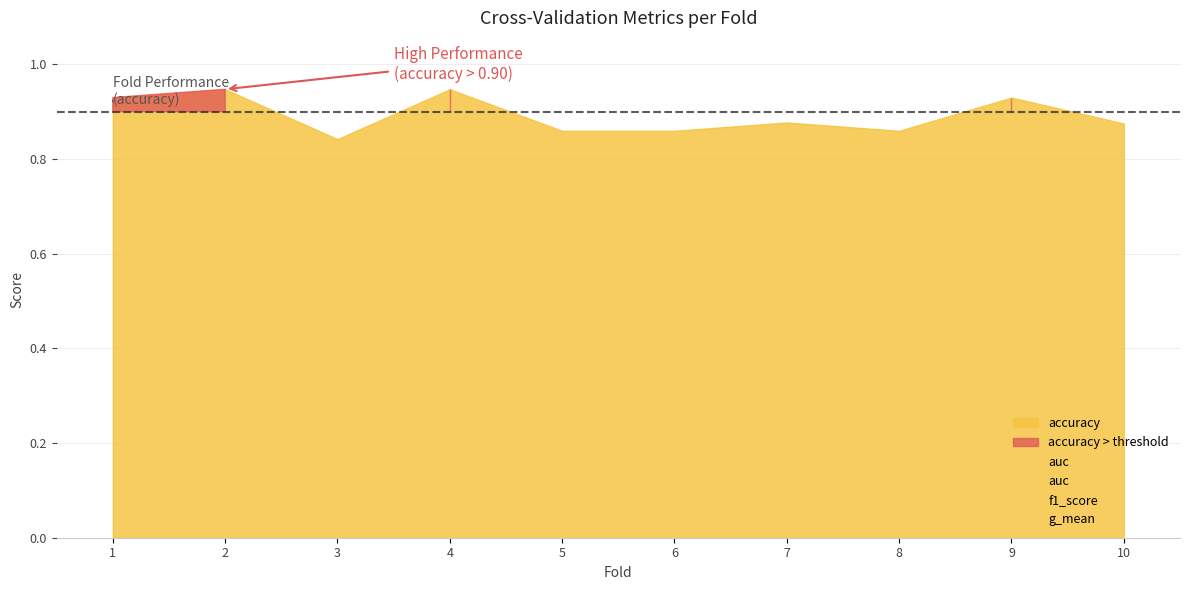

How many values are between 0 and 1?

10